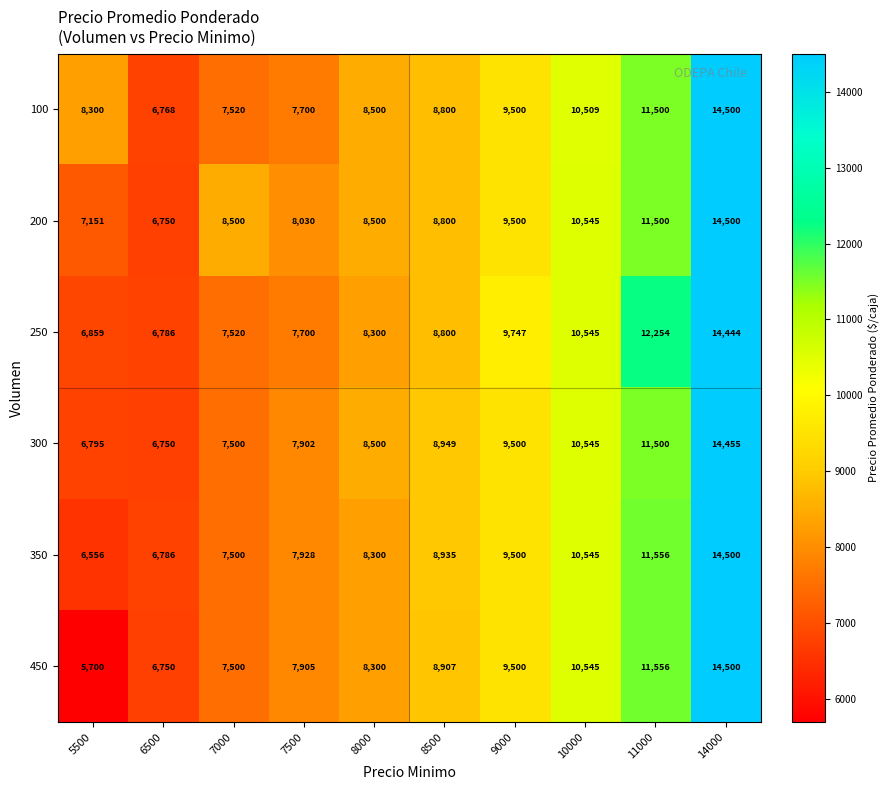

What is the difference between the highest and lowest values at 5500?

2600